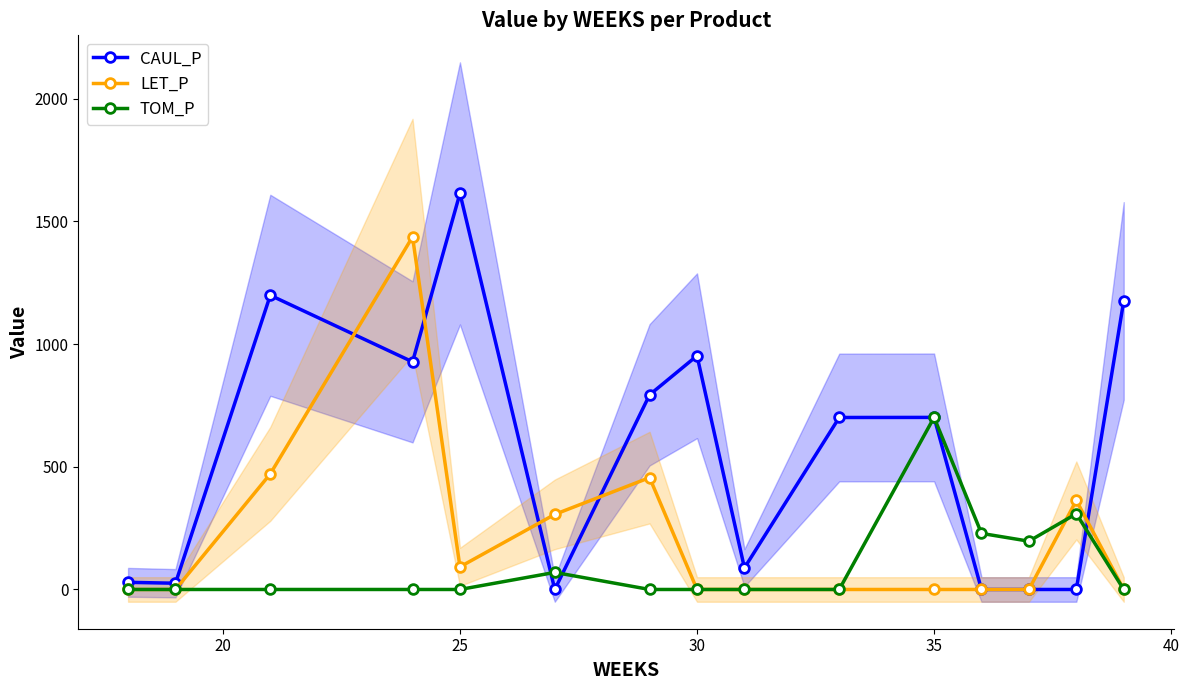

True or false: LET_P has more than 2 points higher than both neighbors.

True